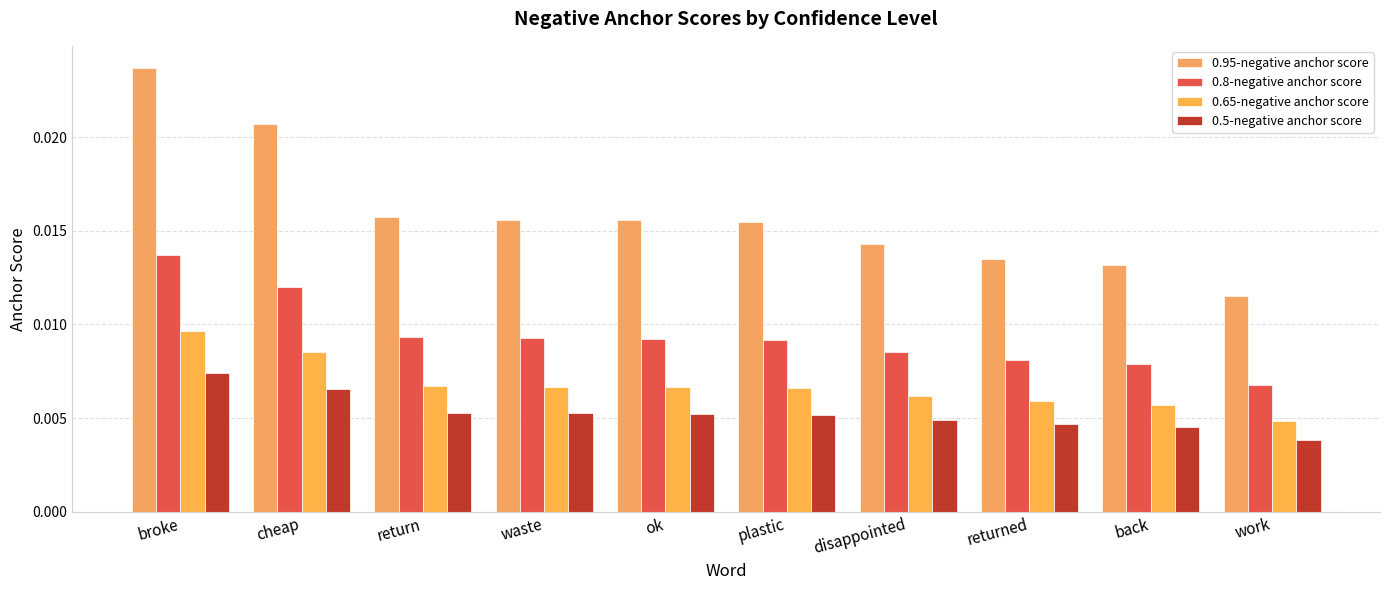

How many 0.5-negative anchor score values are between 0 and 1?

10